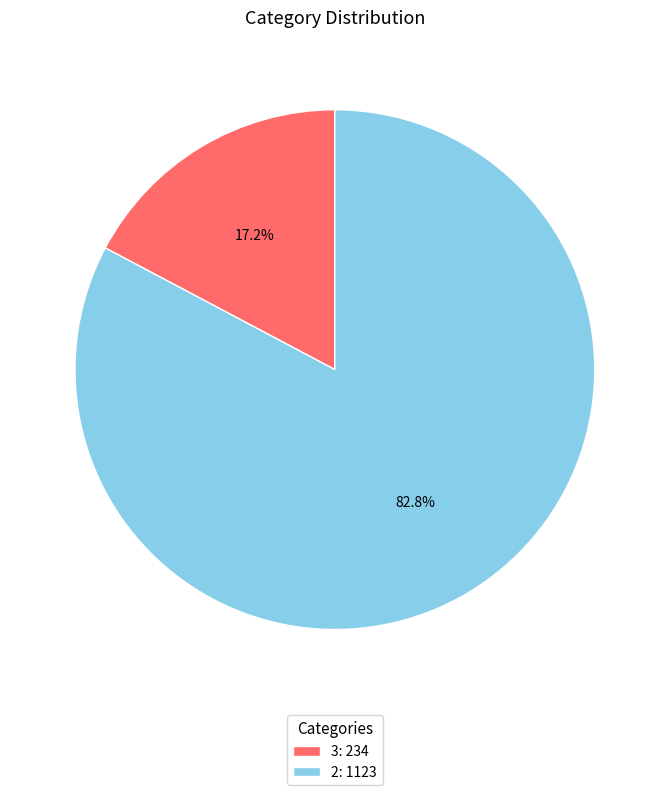

To the nearest percent, what portion does 3 represent?

17%